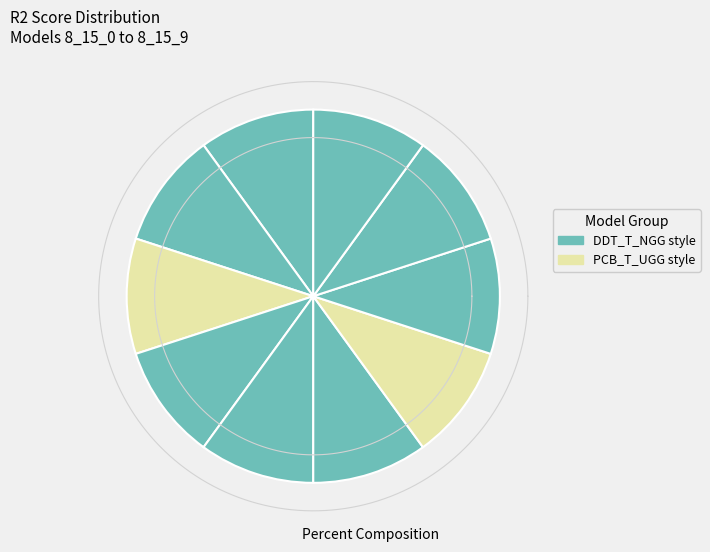

How many segments does this pie chart have?

10